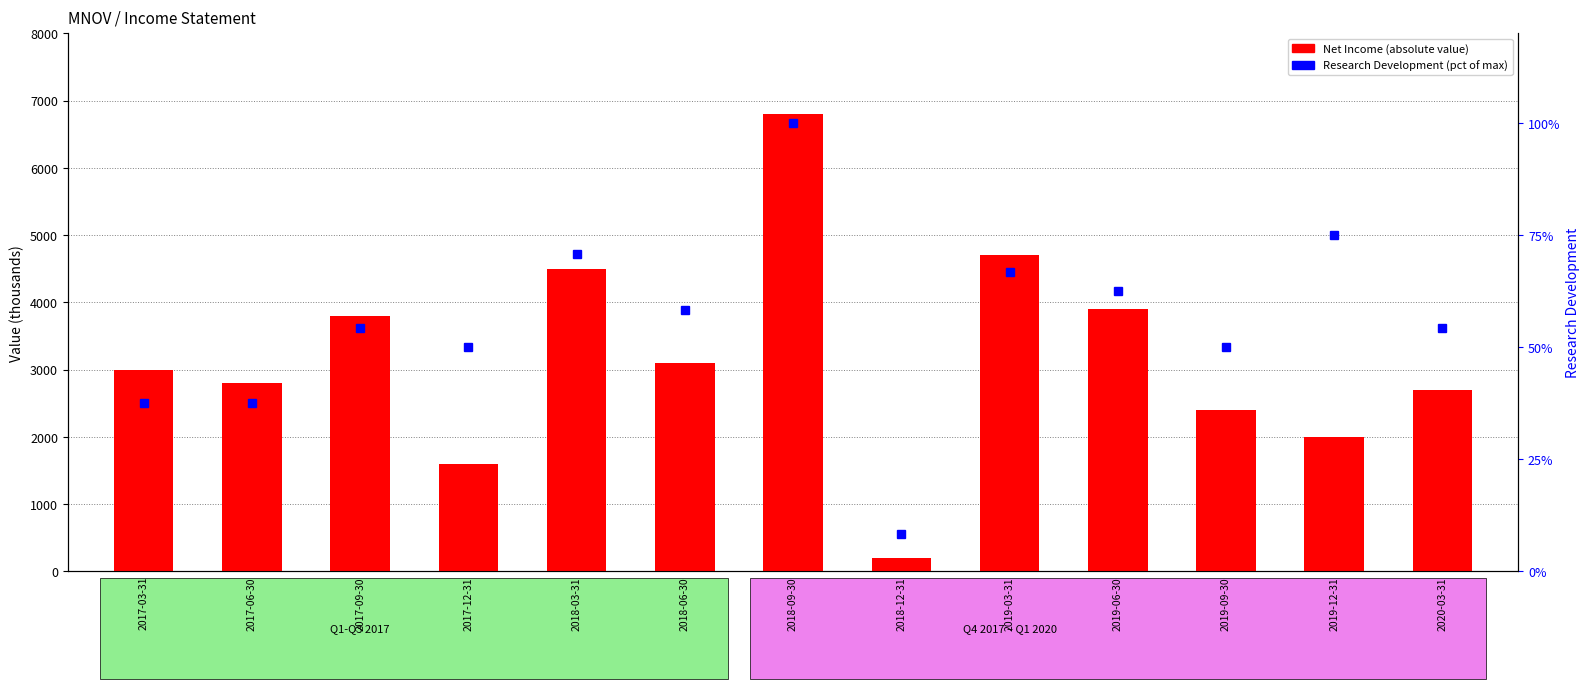

Reading left to right, list all the values displayed in this chart.

Net Income (abs): 3000.0	2800.0	3800.0	1600.0	4500.0	3100.0	6800.0	200.0	4700.0	3900.0	2400.0	2000.0	2700.0
Research Development (pct rank): 37.5	37.5	54.2	50.0	70.8	58.3	100.0	8.3	66.7	62.5	50.0	75.0	54.2